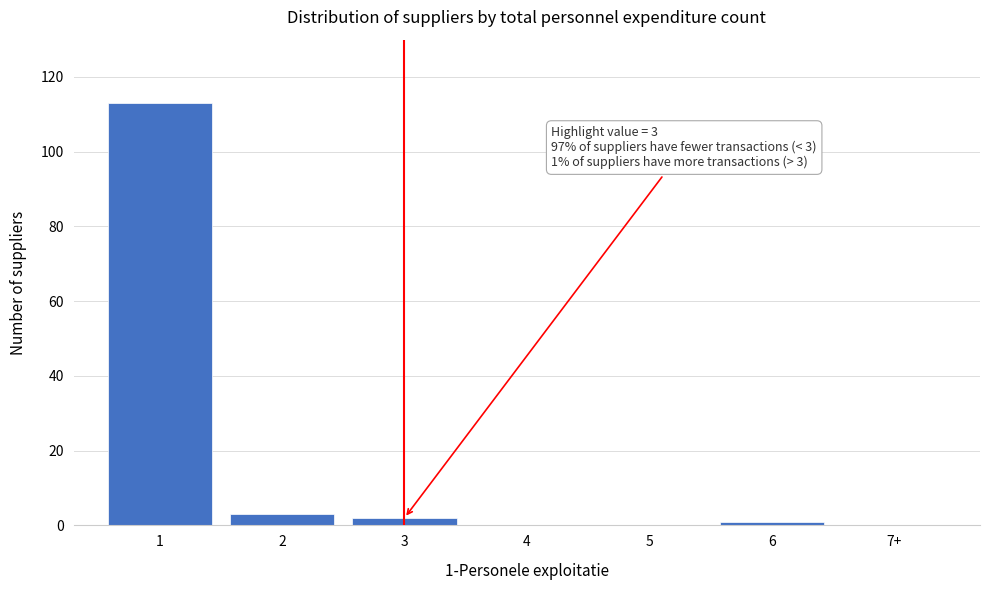

Reading left to right, transcribe all the data shown in this chart.

1=113	2=3	3=2	4=0	5=0	6=1	7+=0